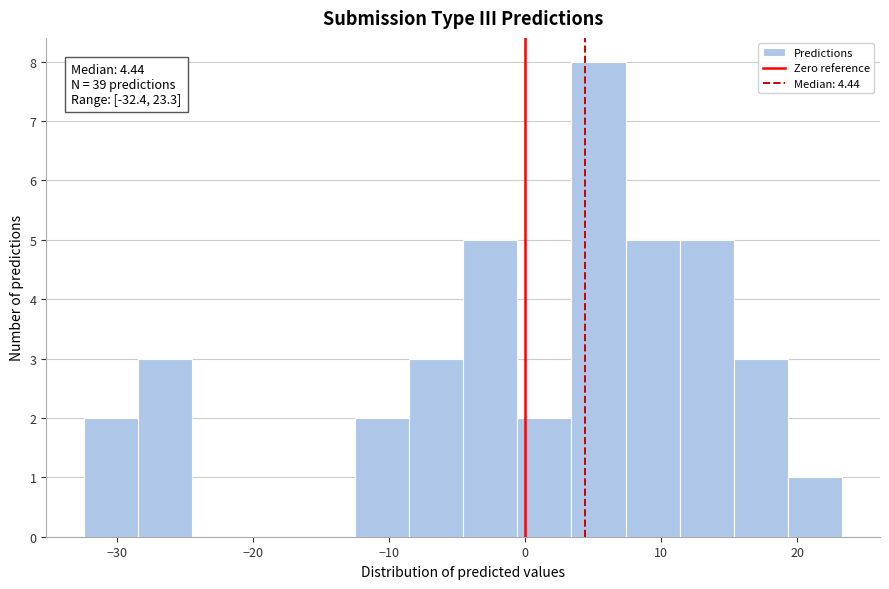

Around what value on the x-axis is the tallest bar? Give the approximate position of its centre, as read against the axis.

5